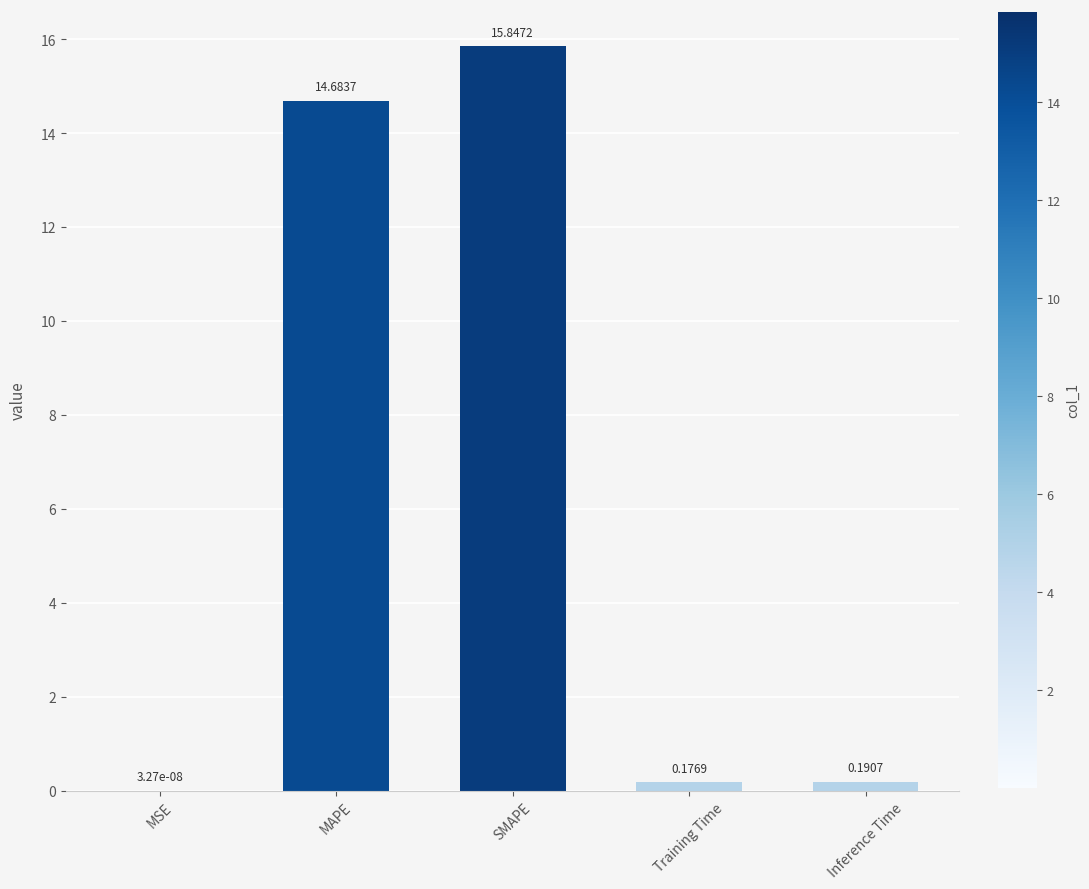

How many data points does each series have?

5